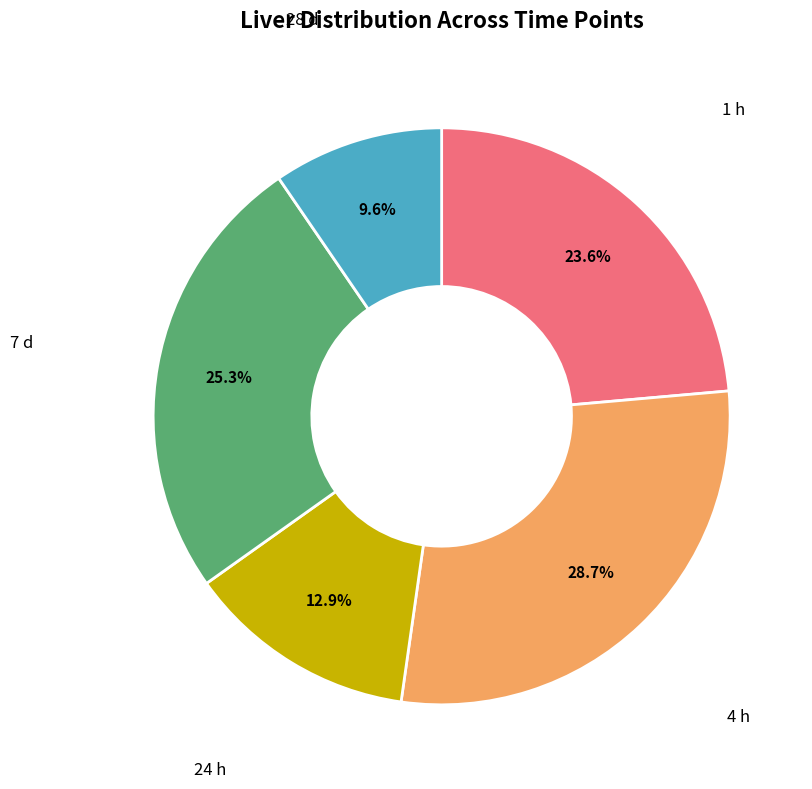

Which slice is the largest?

4 h